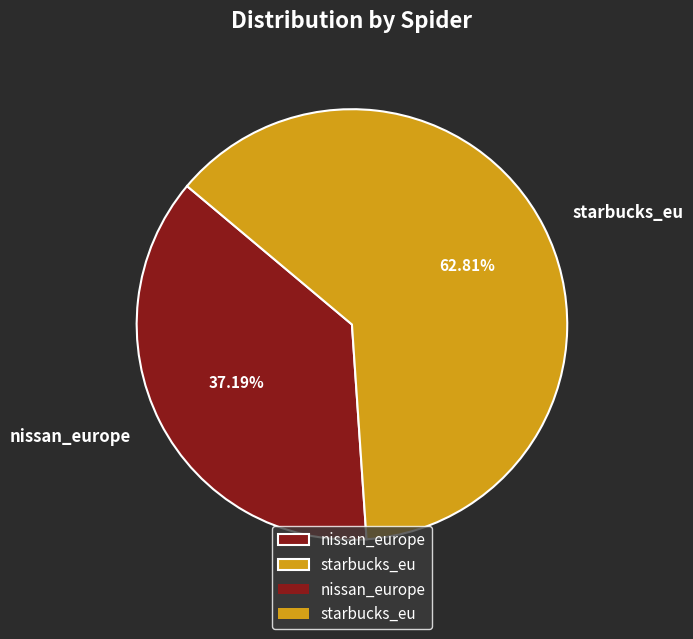

Rank the categories by value from highest to lowest.

starbucks_eu, nissan_europe